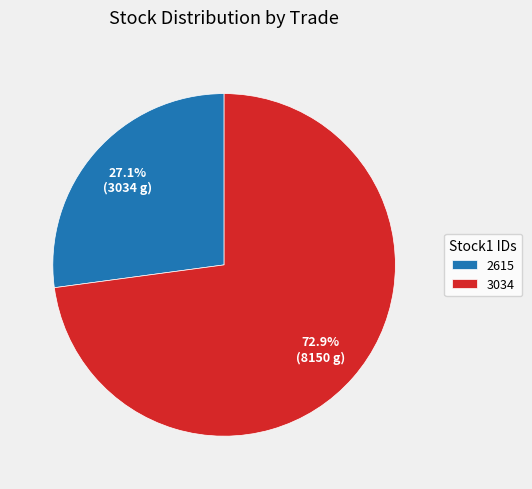

How many slices are in this pie chart?

2